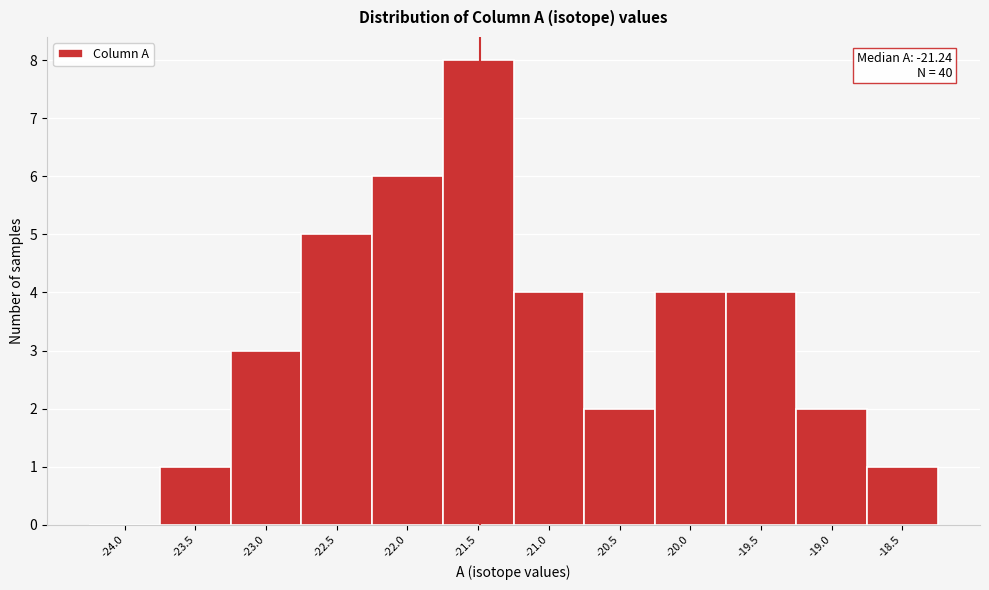

Reading left to right, transcribe all the data shown in this chart.

-24.0=0	-23.5=1	-23.0=3	-22.5=5	-22.0=6	-21.5=8	-21.0=4	-20.5=2	-20.0=4	-19.5=4	-19.0=2	-18.5=1